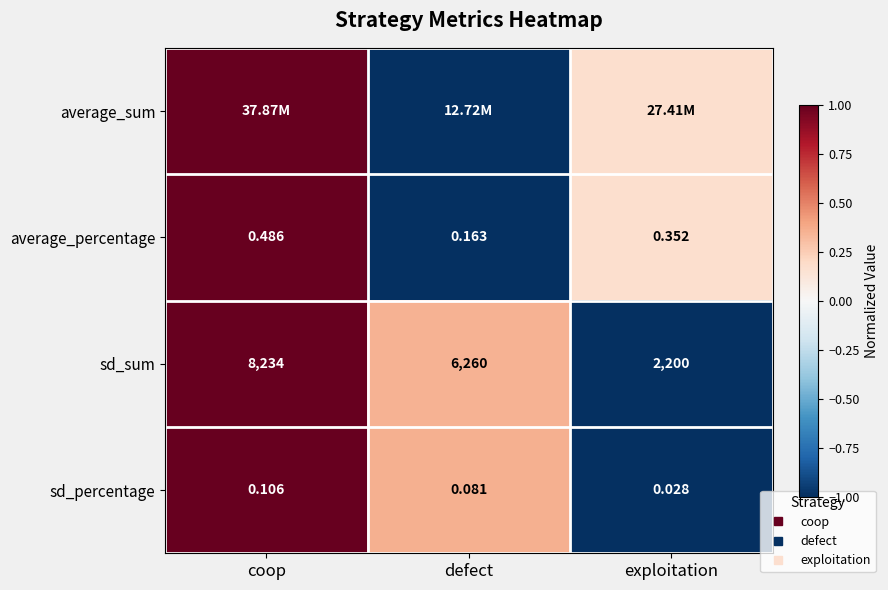

Between coop and defect, which series saw the biggest shift?

average_sum